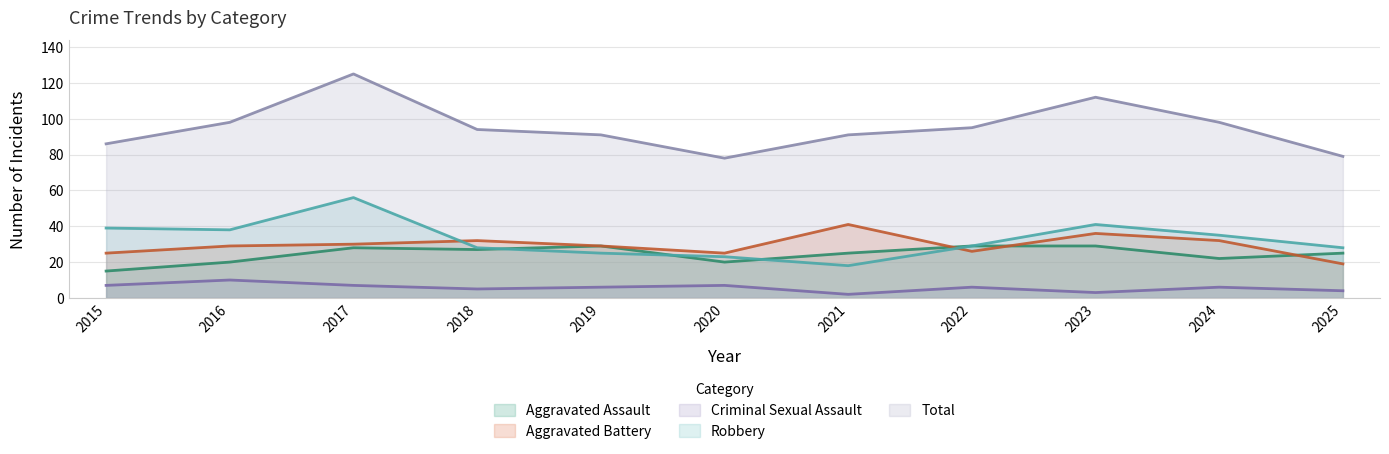

True or false: Robbery has a value of 29 at 2022.

True